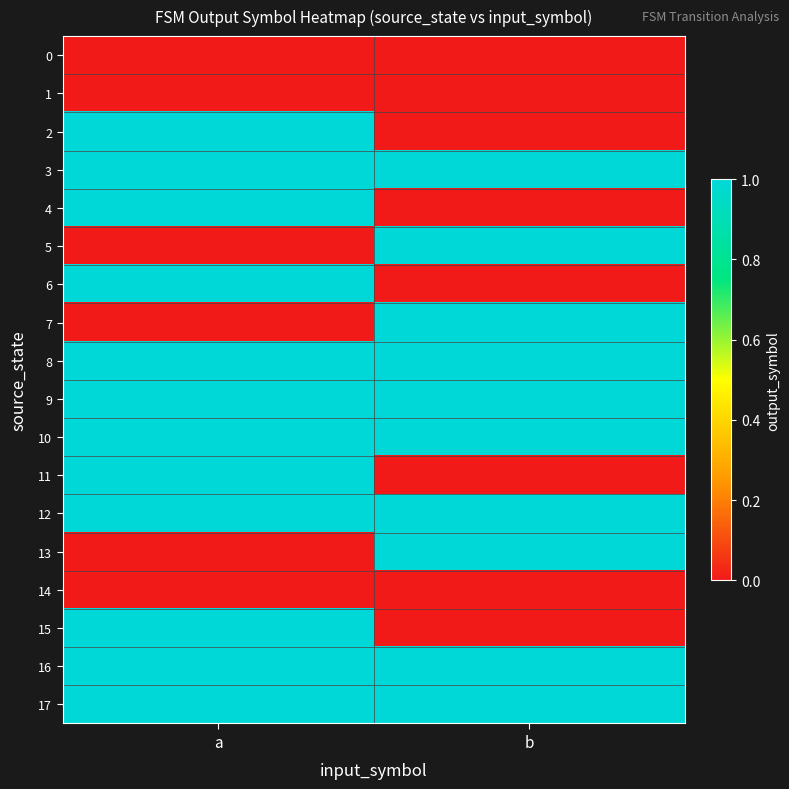

What is the spread (max minus min) of values at b?

1